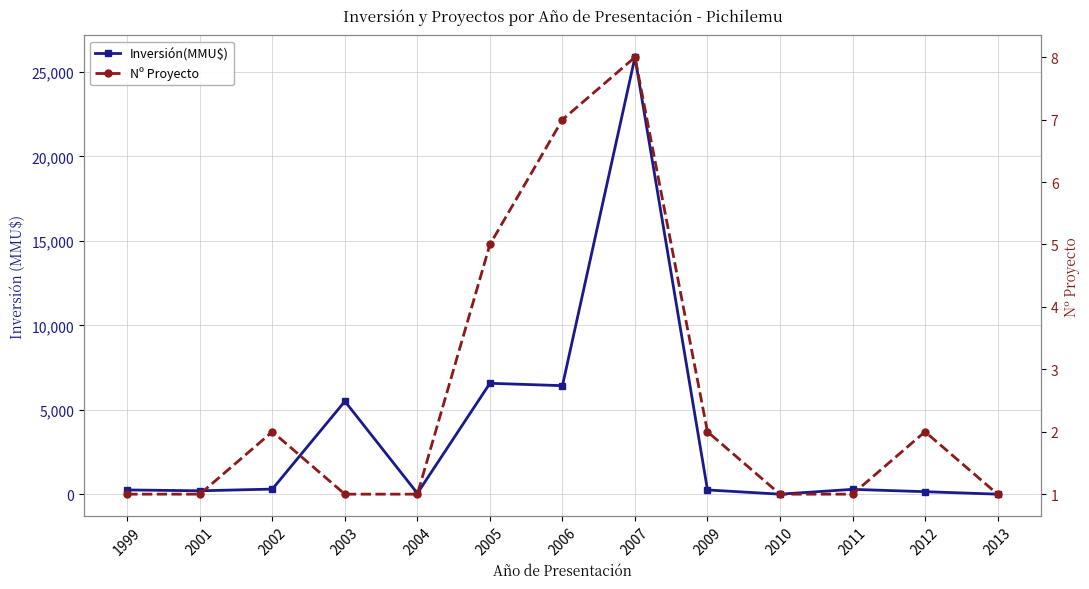

What is the approximate value of Inversión(MMU$) at 2006, to the nearest 50?

6400